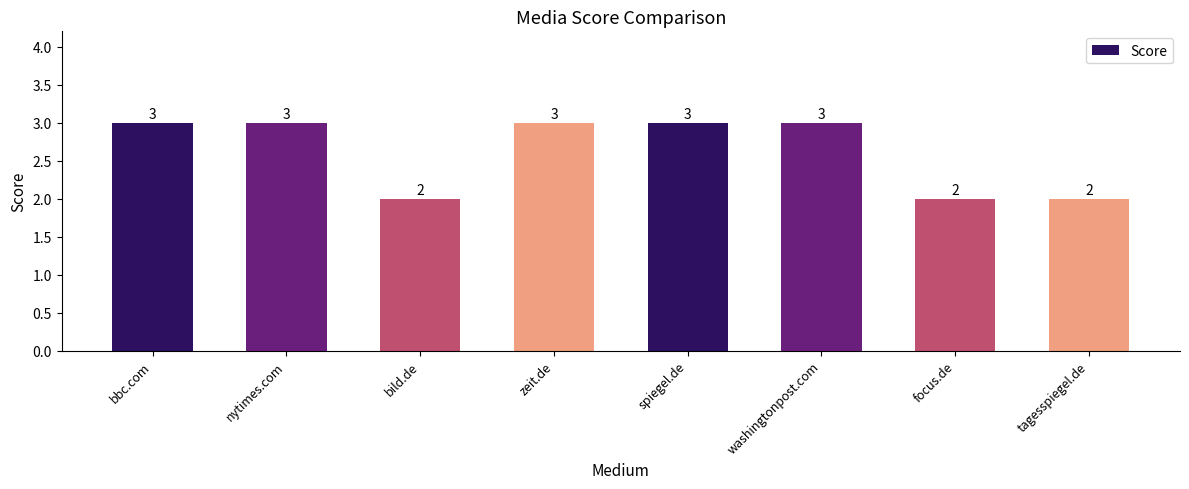

What is the change in value from washingtonpost.com to tagesspiegel.de?

-1